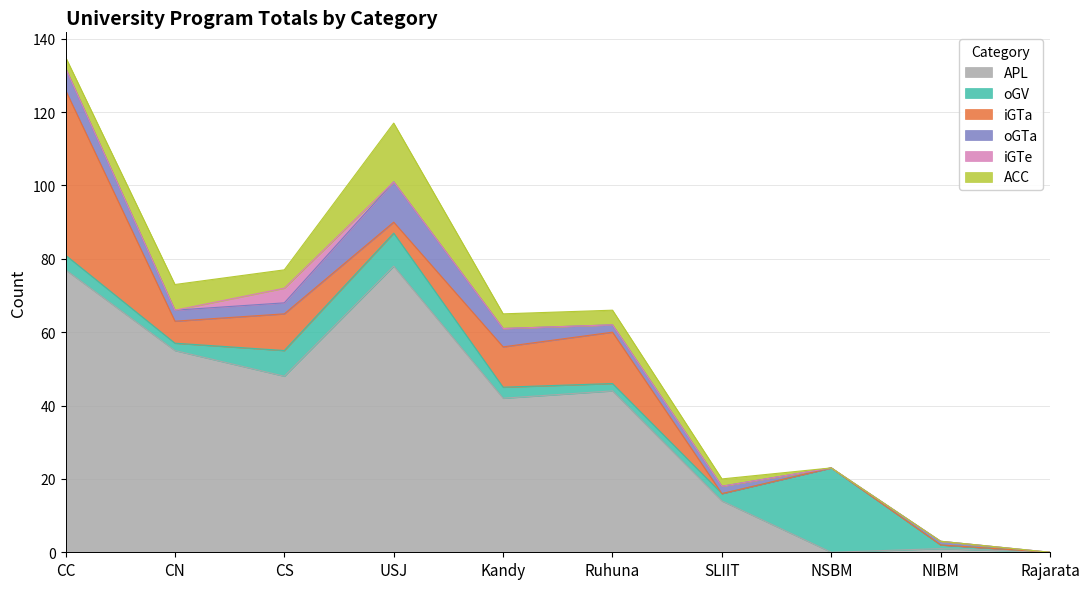

What is the sum of all APL values?

359